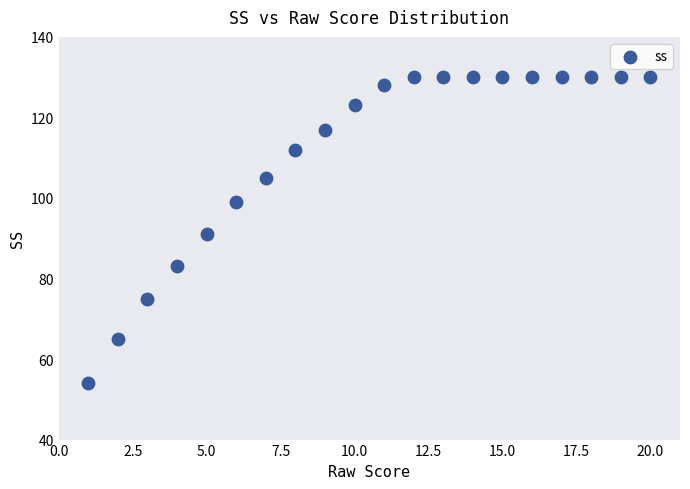

What Y value in the scatter plot is closest to 92?

91